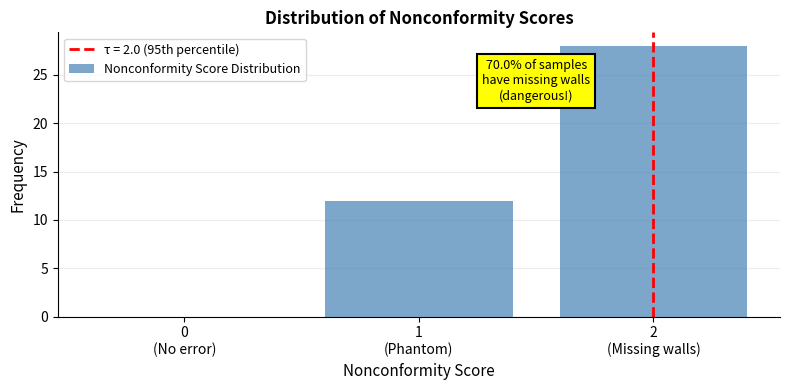

What is the greatest value displayed?

28